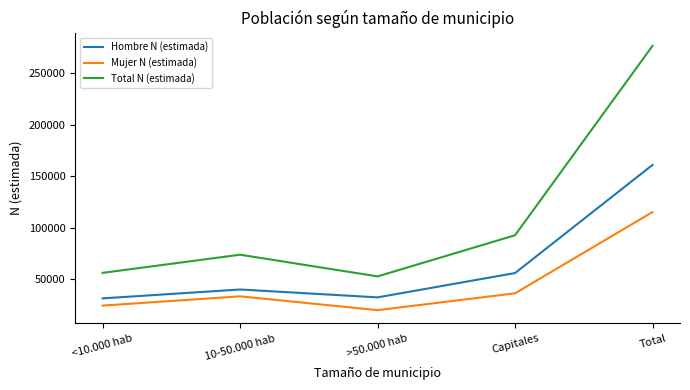

Which series has the widest spread of values?

Total N (estimada)